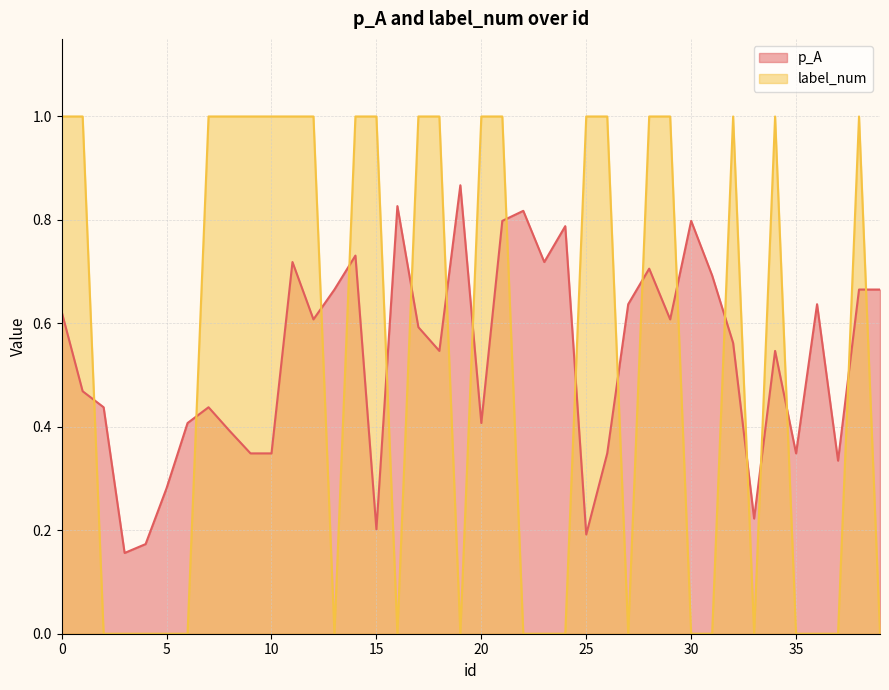

Reading left to right, list all the values displayed in this chart.

p_A: 0.6	0.5	0.4	0.2	0.2	0.3	0.4	0.4	0.4	0.3	0.3	0.7	0.6	0.7	0.7	0.2	0.8	0.6	0.5	0.9	0.4	0.8	0.8	0.7	0.8	0.2	0.3	0.6	0.7	0.6	0.8	0.7	0.6	0.2	0.5	0.3	0.6	0.3	0.7	0.7
label_num: 1.0	1.0	0.0	0.0	0.0	0.0	0.0	1.0	1.0	1.0	1.0	1.0	1.0	0.0	1.0	1.0	0.0	1.0	1.0	0.0	1.0	1.0	0.0	0.0	0.0	1.0	1.0	0.0	1.0	1.0	0.0	0.0	1.0	0.0	1.0	0.0	0.0	0.0	1.0	0.0